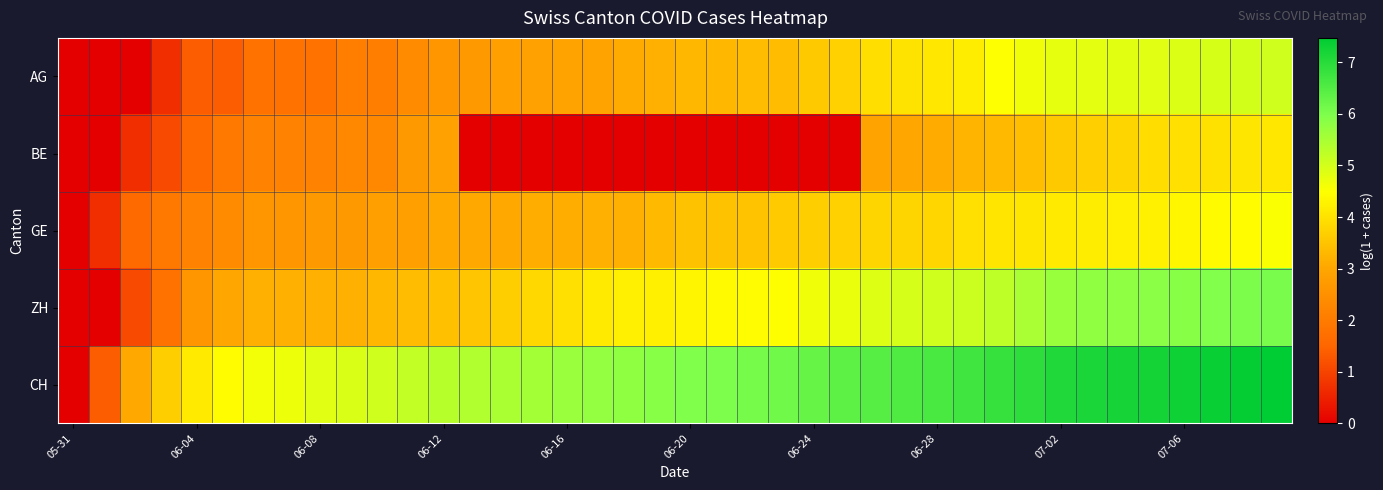

Reading left to right, extract all data points from this chart.

AG: 0.0	0.0	0.0	0.7	1.4	1.4	1.8	1.8	1.8	2.1	2.1	2.4	2.6	2.7	2.8	2.9	2.9	2.9	3.1	3.2	3.3	3.3	3.4	3.4	3.6	3.7	3.9	4.0	4.1	4.2	4.5	4.6	4.8	4.8	4.8	4.8	4.9	4.9	5.0	5.0
BE: 0.0	0.0	0.7	1.1	1.6	1.9	2.2	2.2	2.2	2.3	2.3	2.7	2.9	0.0	0.0	0.0	0.0	0.0	0.0	0.0	0.0	0.0	0.0	0.0	0.0	0.0	2.9	3.0	3.1	3.3	3.3	3.4	3.6	3.7	3.8	3.9	4.0	4.0	4.1	4.1
GE: 0.0	0.7	1.6	1.9	2.2	2.4	2.6	2.6	2.7	2.7	2.8	2.8	3.0	3.0	3.0	3.1	3.1	3.2	3.2	3.3	3.5	3.5	3.5	3.6	3.7	3.7	3.8	3.8	3.8	4.0	4.0	4.1	4.1	4.2	4.2	4.2	4.3	4.4	4.4	4.5
ZH: 0.0	0.0	1.1	1.8	2.6	3.0	3.2	3.2	3.2	3.2	3.3	3.4	3.4	3.5	3.7	3.8	4.0	4.1	4.2	4.2	4.3	4.4	4.4	4.5	4.6	4.7	4.9	5.0	5.0	5.1	5.3	5.5	5.7	5.8	5.8	5.8	5.9	5.9	6.0	6.1
CH: 0.0	1.4	3.0	3.7	4.1	4.4	4.6	4.7	4.8	4.9	5.0	5.2	5.3	5.4	5.5	5.6	5.7	5.7	5.8	5.9	6.0	6.0	6.1	6.1	6.3	6.4	6.5	6.5	6.6	6.7	6.8	6.9	7.1	7.2	7.2	7.2	7.3	7.4	7.4	7.5